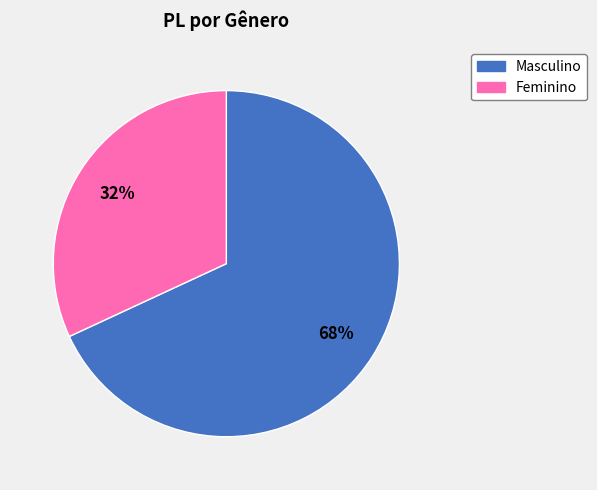

Which category has the smallest portion of the pie?

Feminino